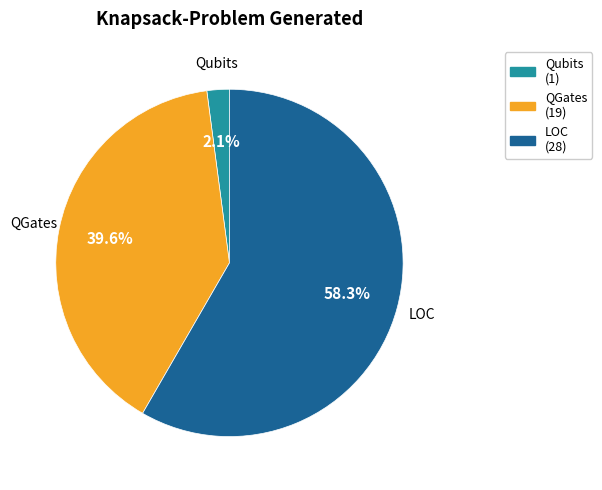

How many slices are in this pie chart?

3